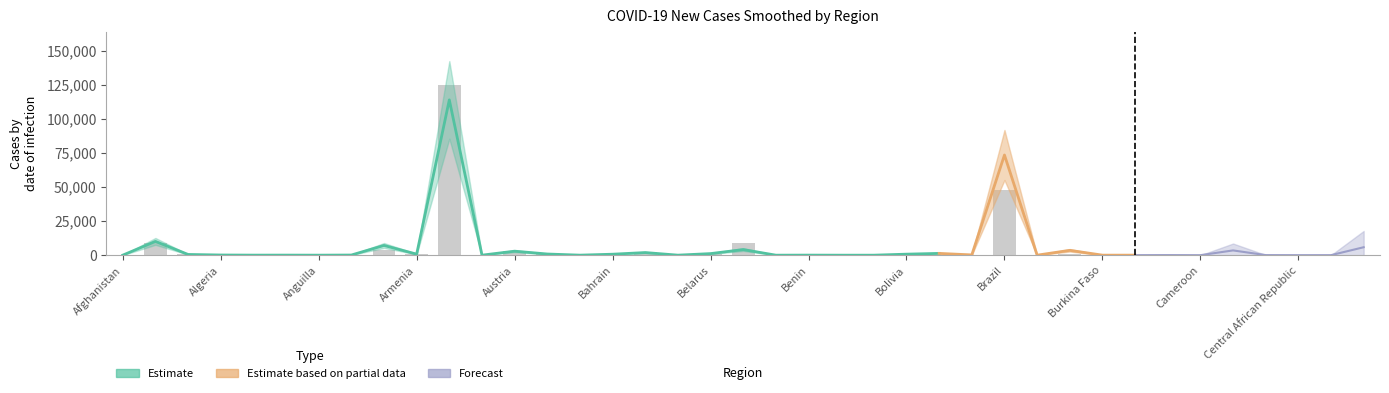

Read the new_cases_smoothed value at Austria.

2940.7